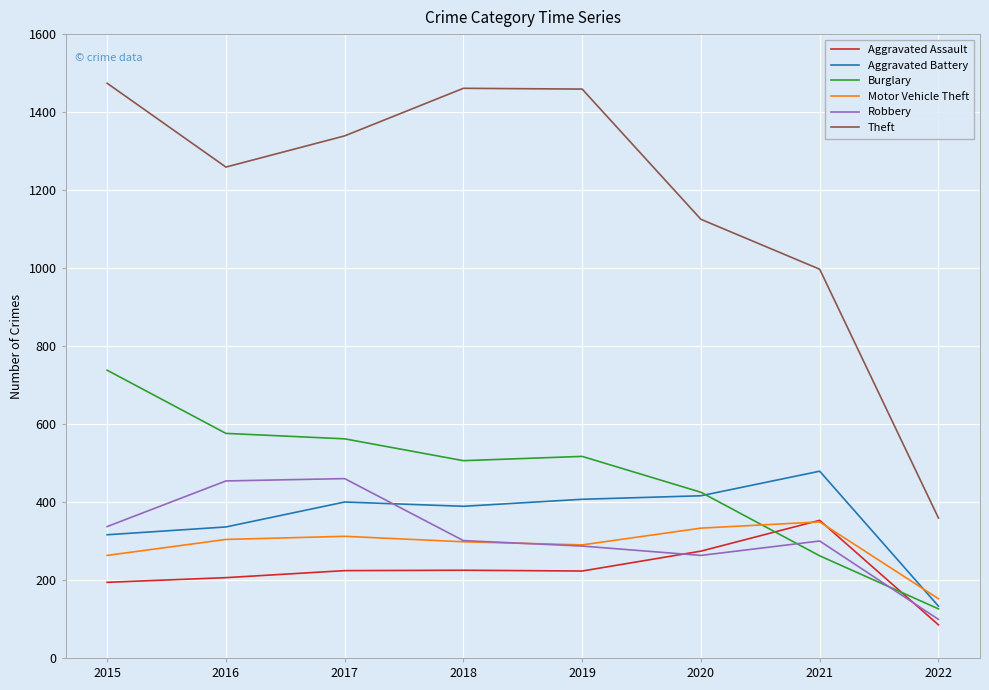

The value of Burglary at 2020 is 425. True or false?

True